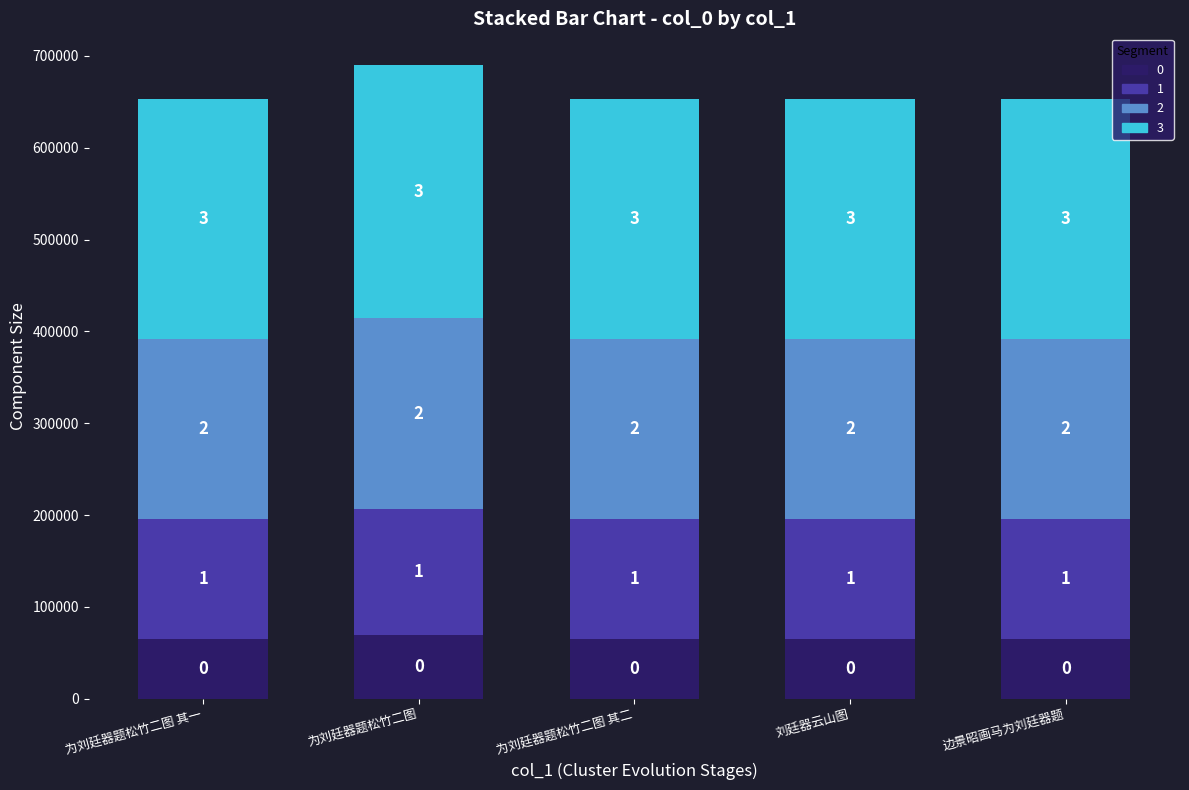

What are all the series names shown in the legend?

0, 1, 2, 3